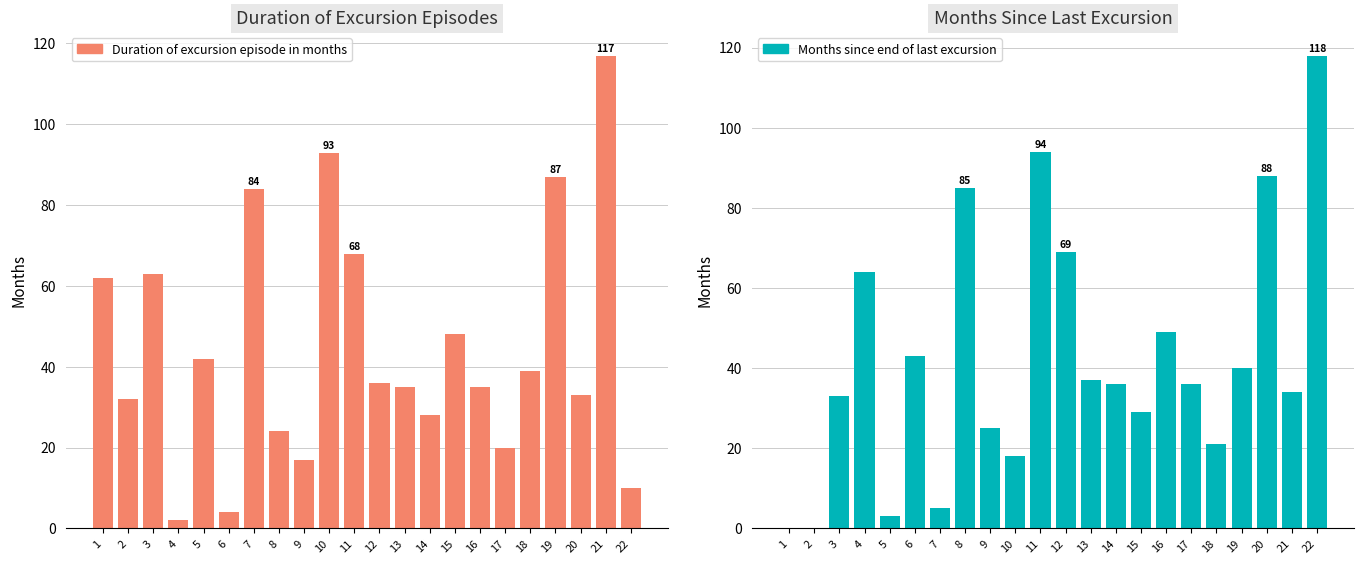

At 17, list the series in order from smallest to largest.

Duration of excursion episode in months, Months since end of last excursion